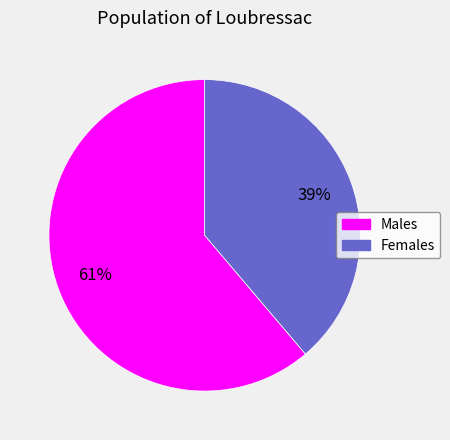

To the nearest percent, what is the difference between the Females and Males slice percentages?

22%